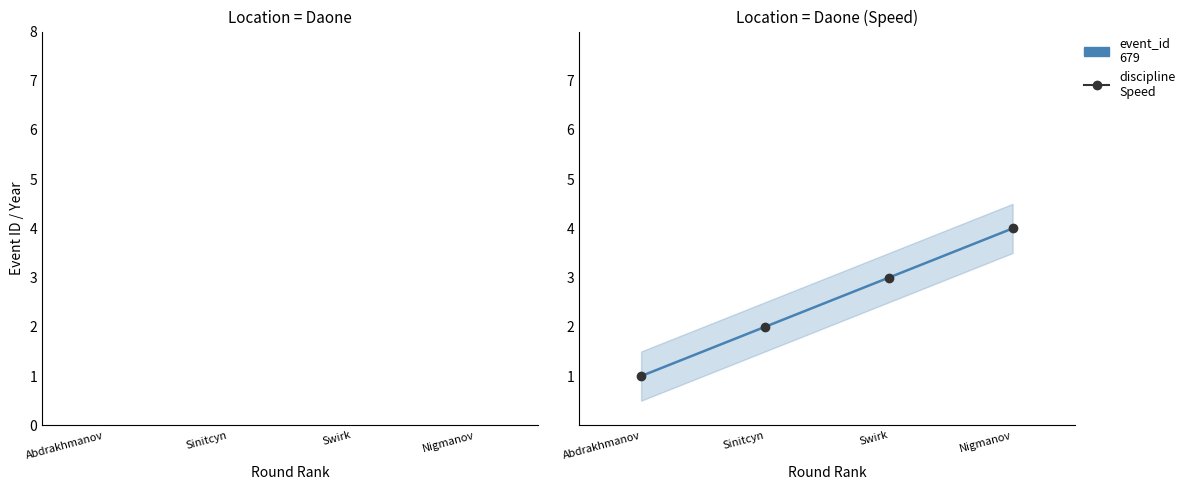

What is the label of the 4th point from the left?

Nigmanov